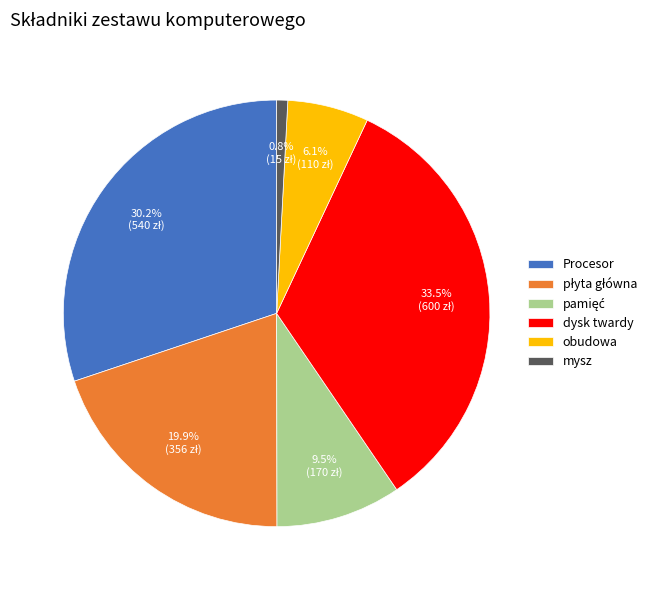

True or false: Procesor accounts for 44% of the total.

False